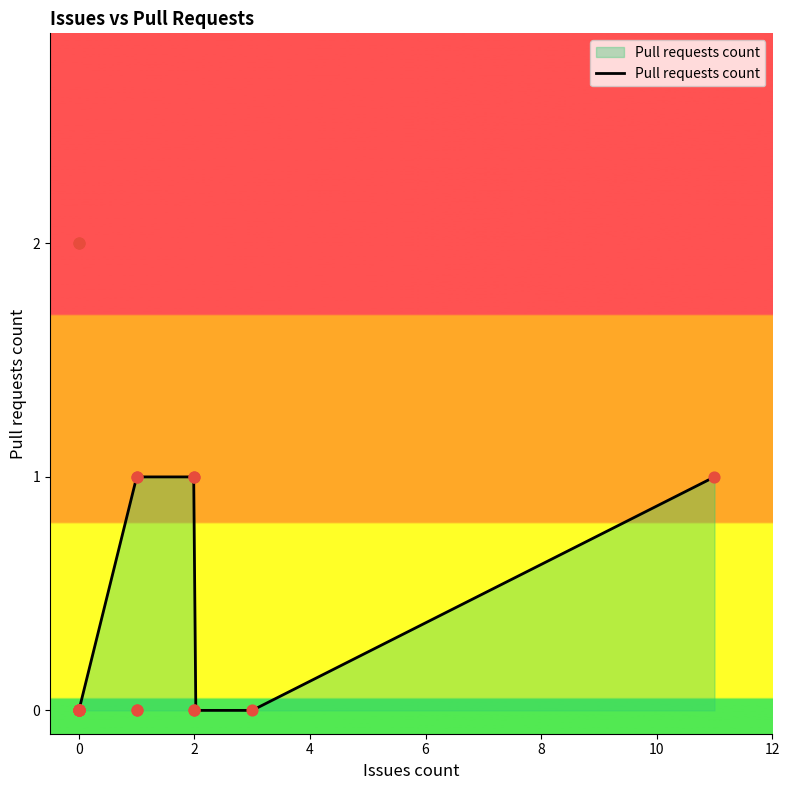

Between 2 and 11, which is larger?

2